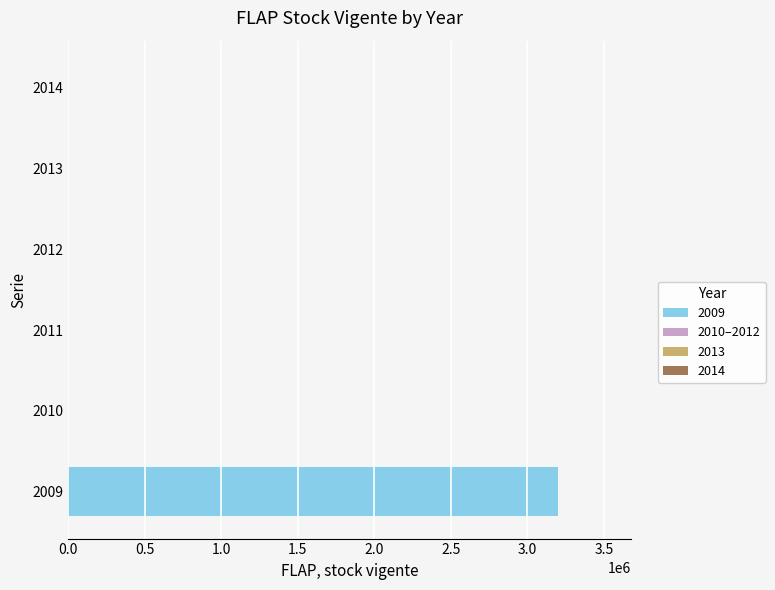

What is the sum of all values?

3198606